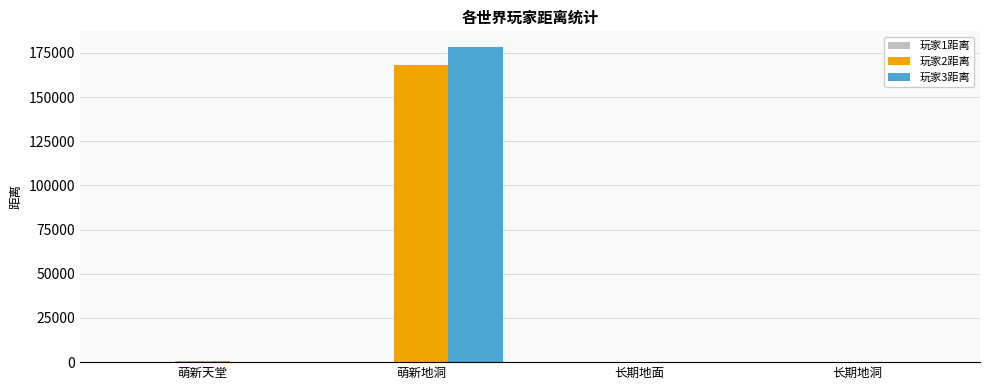

Which label corresponds to the largest value in the chart?

萌新地洞